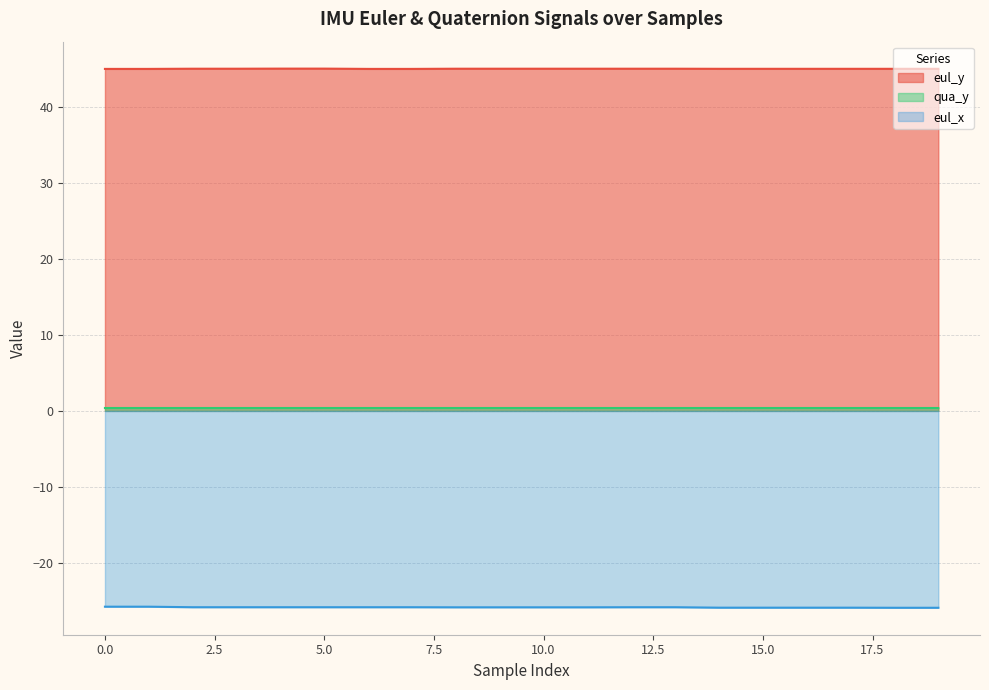

Between 18 and 10, which is larger?

10